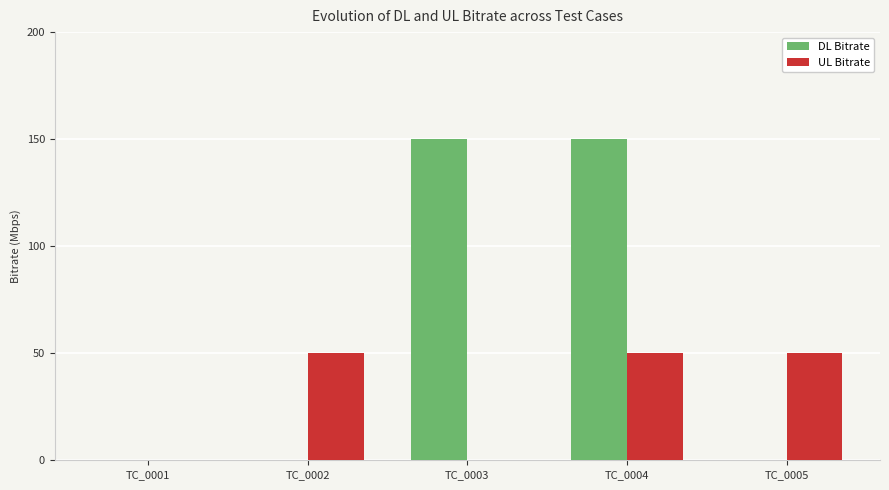

What is the total value across all series at TC_0002?

50